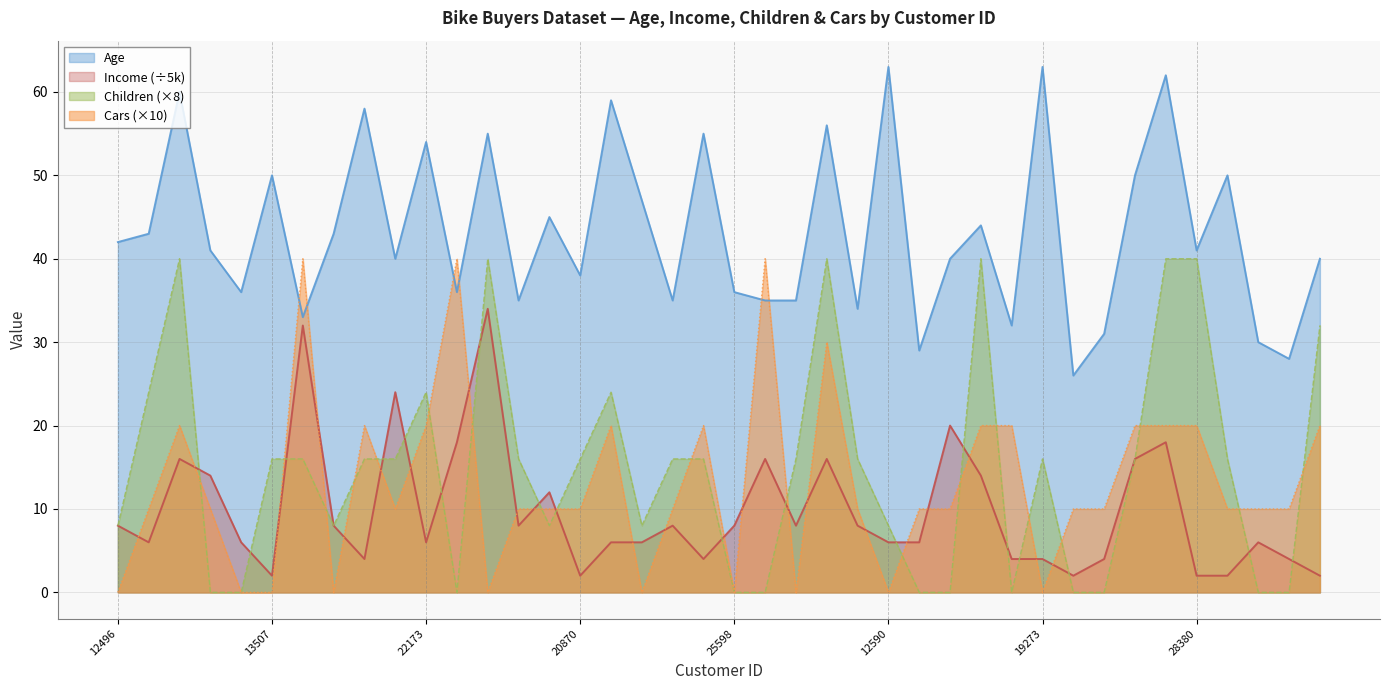

After their last crossing, which series has the higher values: Age or Cars?

Age